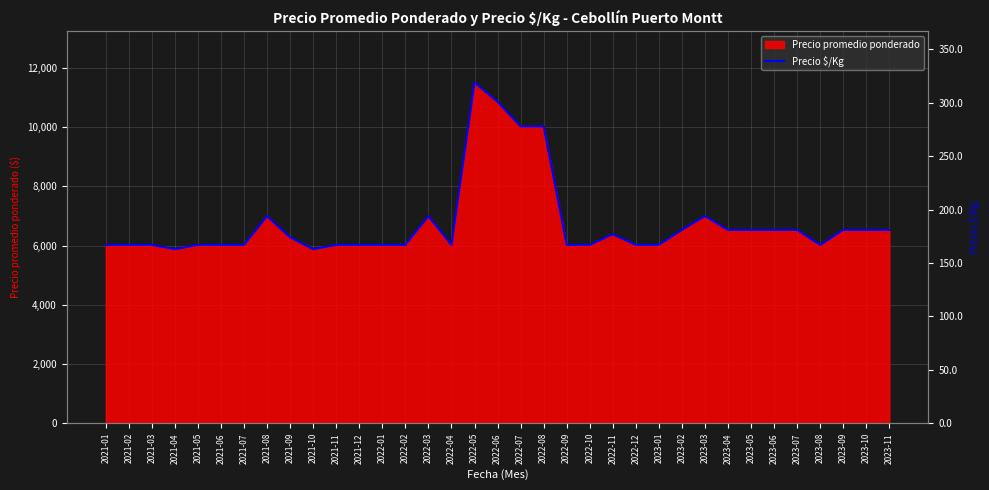

How many data points are less than 167?

2